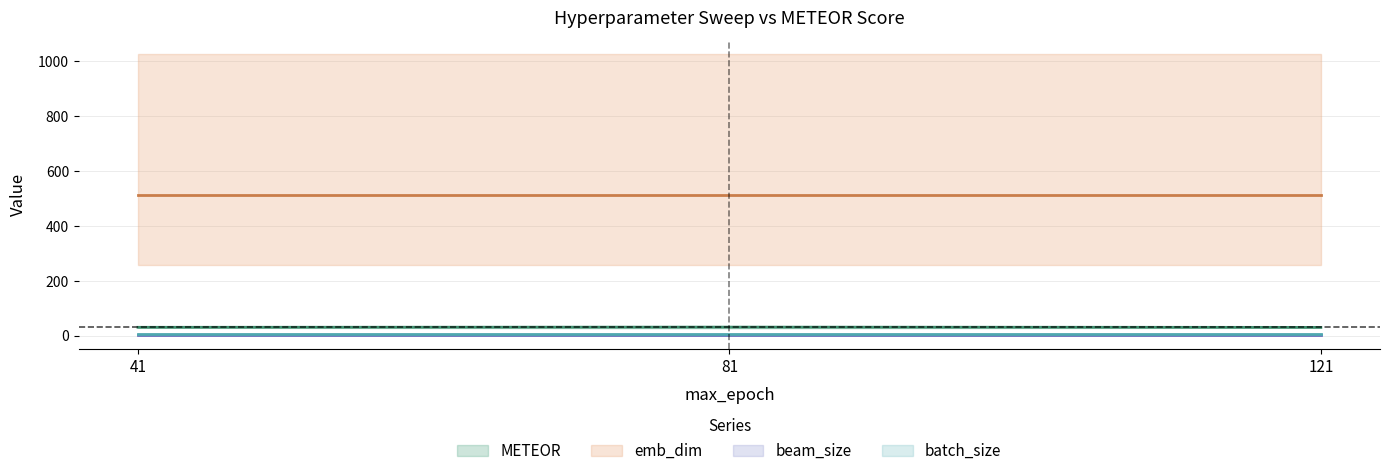

Which series has the largest total across all categories?

emb_dim